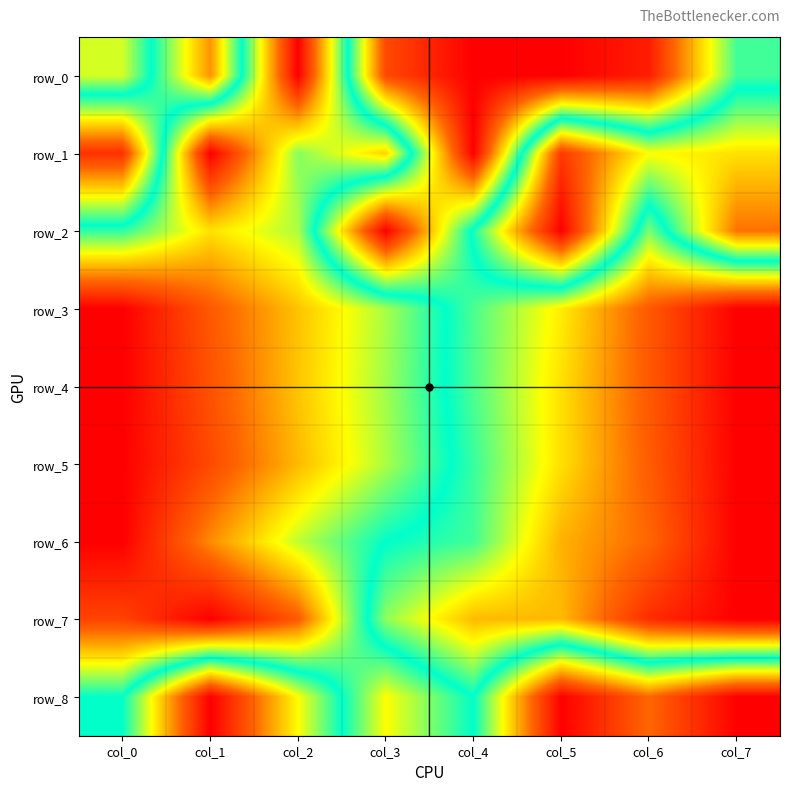

What is the difference between the maximum and minimum values in the row_1 series?

1.0